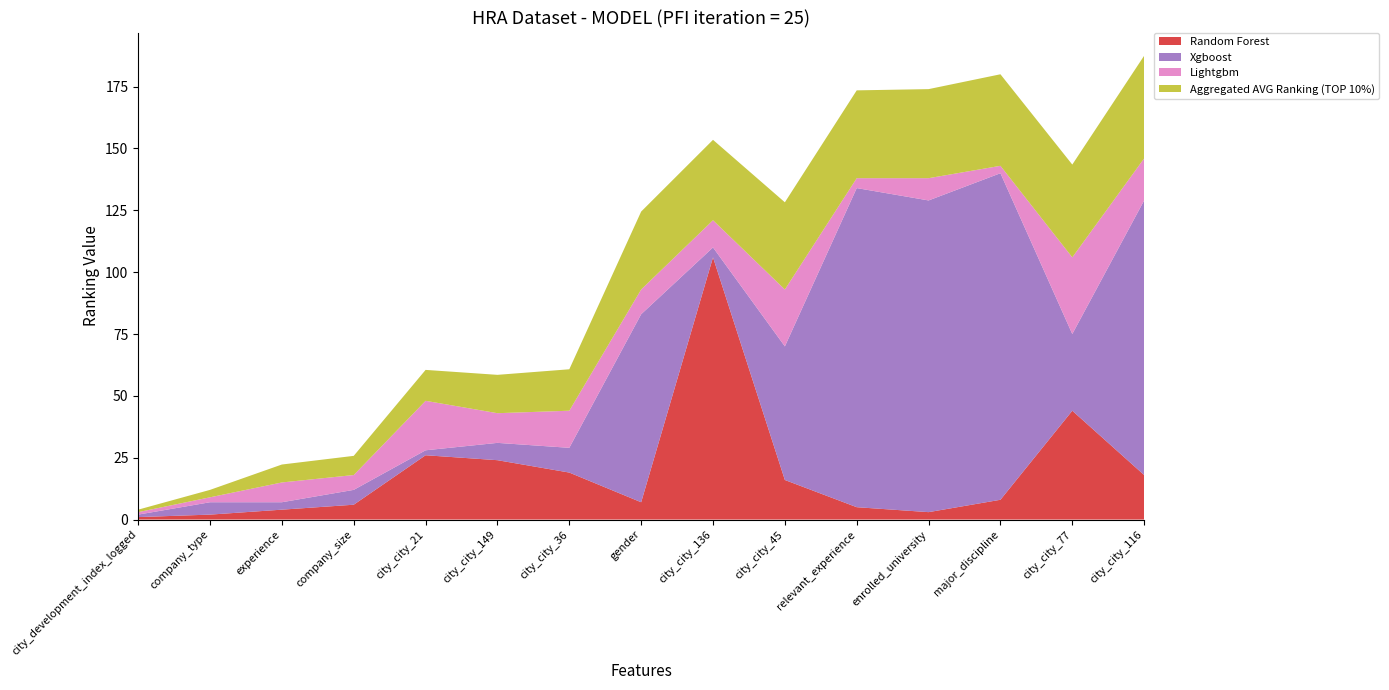

Reading right to left, list all the values displayed in this chart.

Random Forest: city_city_116=18.0	city_city_77=44.0	major_discipline=8.0	enrolled_university=3.0	relevant_experience=5.0	city_city_45=16.0	city_city_136=106.0	gender=7.0	city_city_36=19.0	city_city_149=24.0	city_city_21=26.0	company_size=6.0	experience=4.0	company_type=2.0	city_development_index_logged=1.0
Xgboost: city_city_116=111.0	city_city_77=31.0	major_discipline=132.0	enrolled_university=126.0	relevant_experience=129.0	city_city_45=54.0	city_city_136=4.0	gender=76.0	city_city_36=10.0	city_city_149=7.0	city_city_21=2.0	company_size=6.0	experience=3.0	company_type=5.0	city_development_index_logged=1.0
Lightgbm: city_city_116=17.0	city_city_77=31.0	major_discipline=3.0	enrolled_university=9.0	relevant_experience=4.0	city_city_45=23.0	city_city_136=11.0	gender=10.0	city_city_36=15.0	city_city_149=12.0	city_city_21=20.0	company_size=6.0	experience=8.0	company_type=2.0	city_development_index_logged=1.0
Aggregated AVG Ranking (TOP 10%): city_city_116=41.5	city_city_77=37.5	major_discipline=37.0	enrolled_university=36.0	relevant_experience=35.5	city_city_45=35.2	city_city_136=32.5	gender=31.5	city_city_36=16.8	city_city_149=15.5	city_city_21=12.5	company_size=7.8	experience=7.2	company_type=3.0	city_development_index_logged=1.0